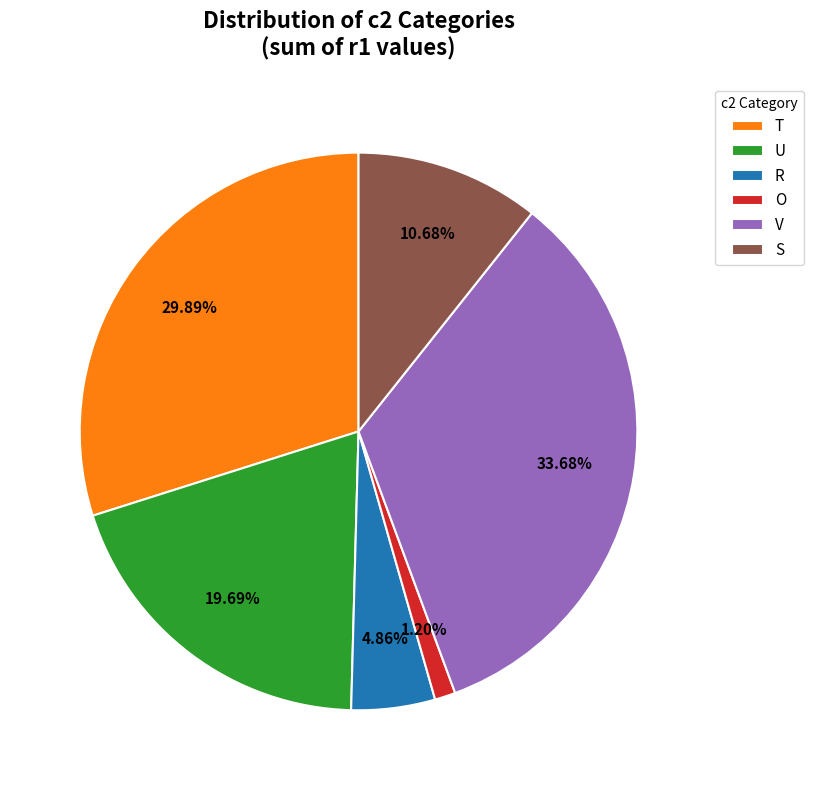

Is there a majority slice in this chart?

No